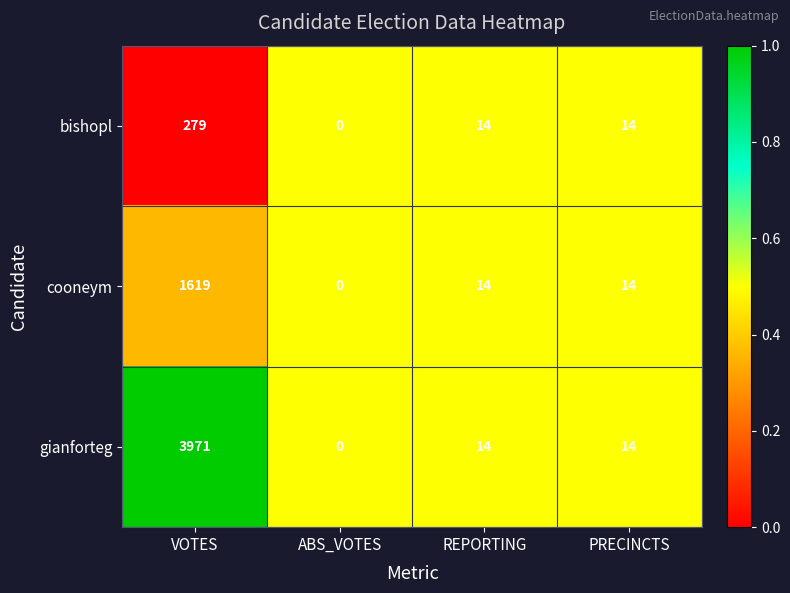

The gianforteg series shows 14 at REPORTING. True or false?

True